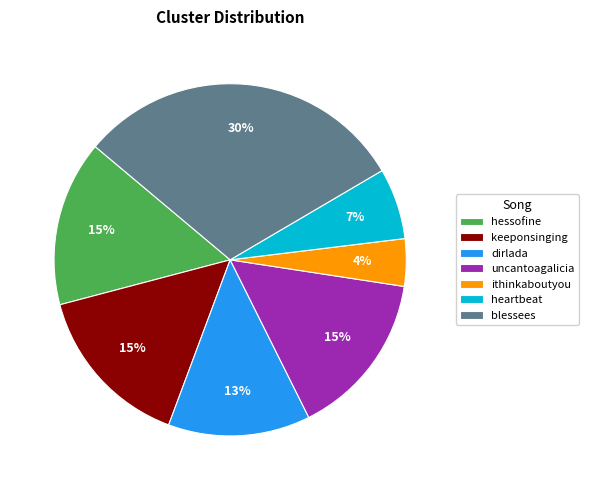

Which slice is the smallest?

ithinkaboutyou